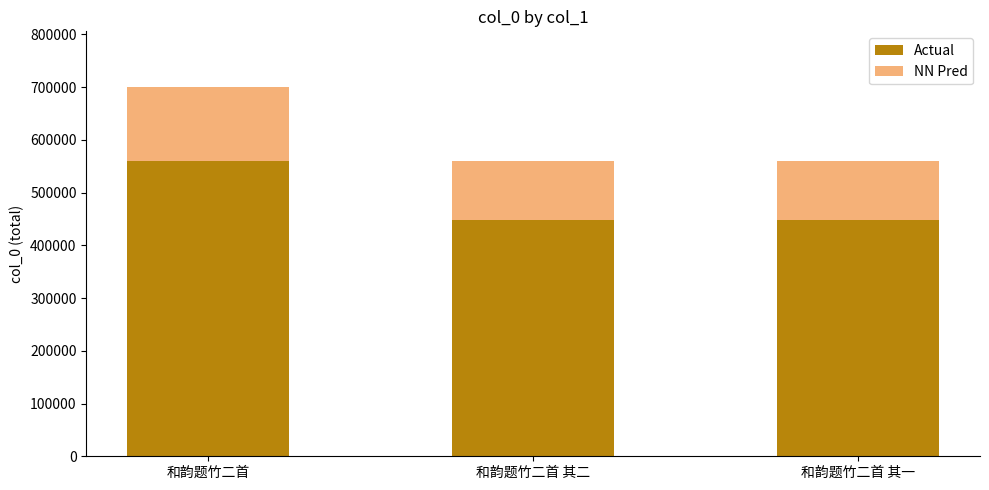

Count the number of data series in this chart.

2